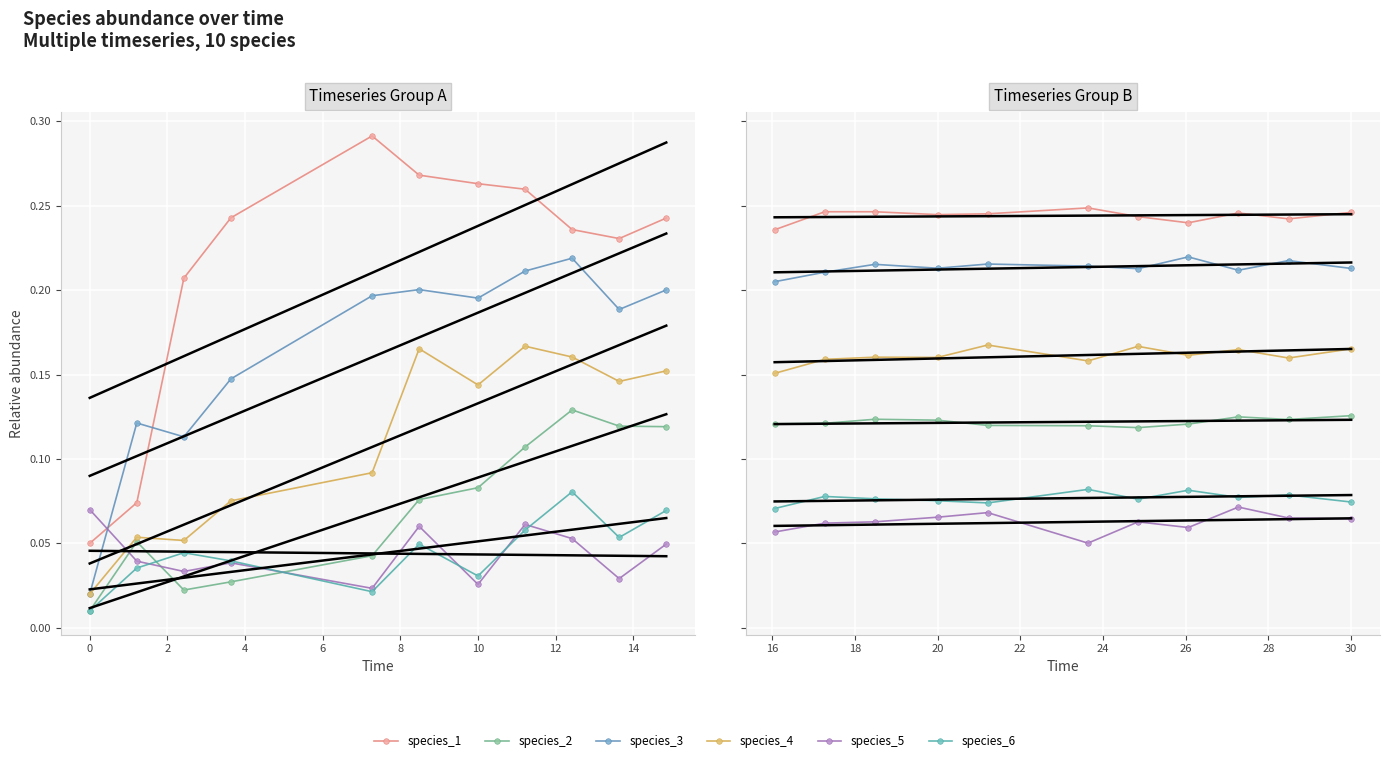

Which series has the largest total across all categories?

species_1